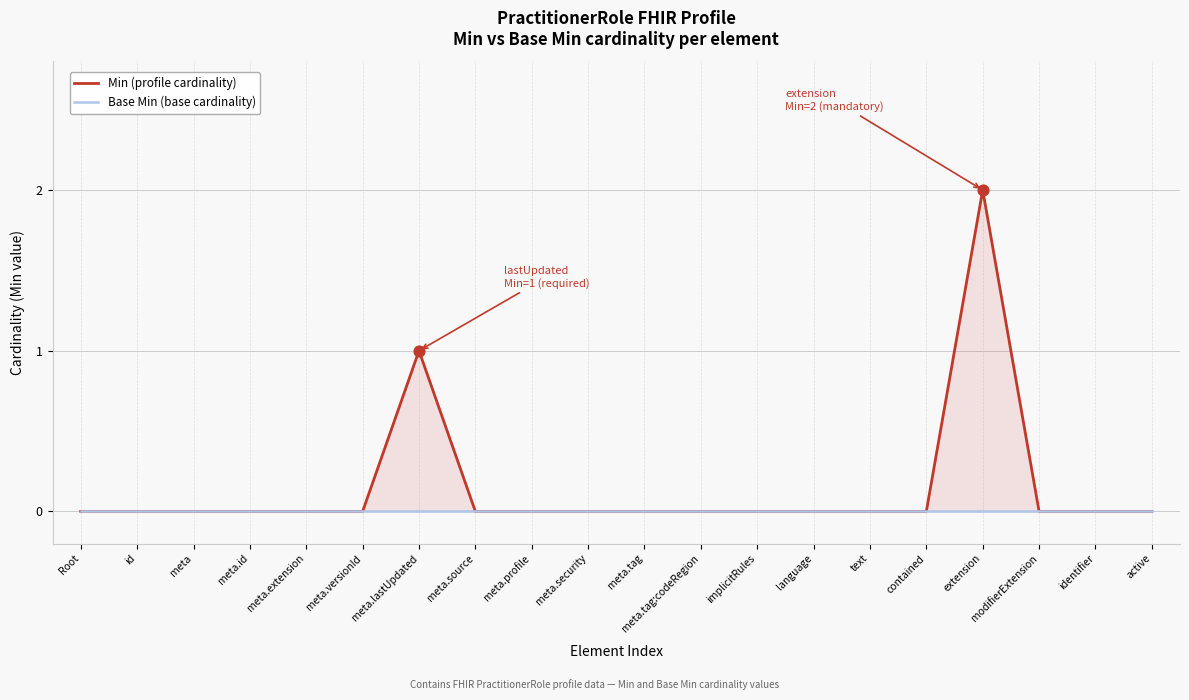

Which series has the widest spread of Y values?

Min (profile cardinality)